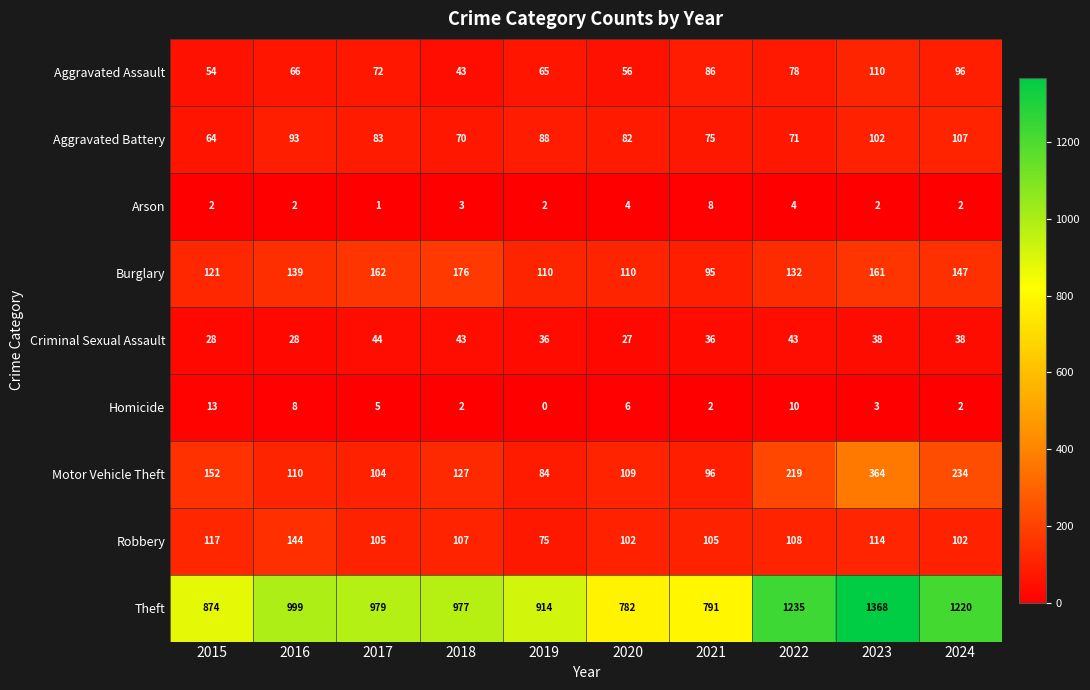

The Homicide series shows 5 at 2017. True or false?

True